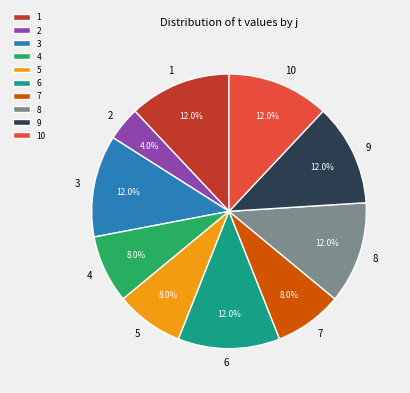

Which category has the smallest portion of the pie?

2